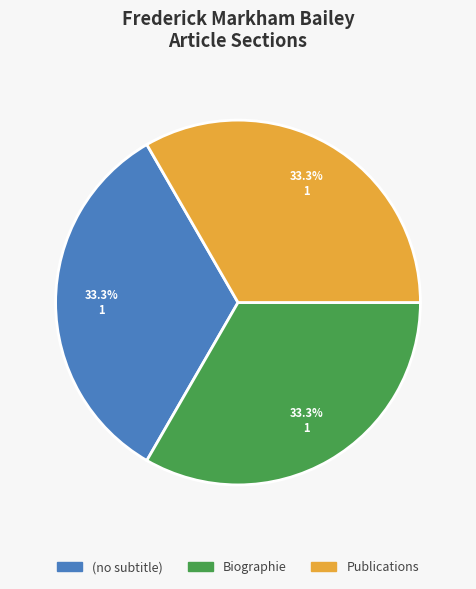

To the nearest percent, what is the average slice percentage?

33%